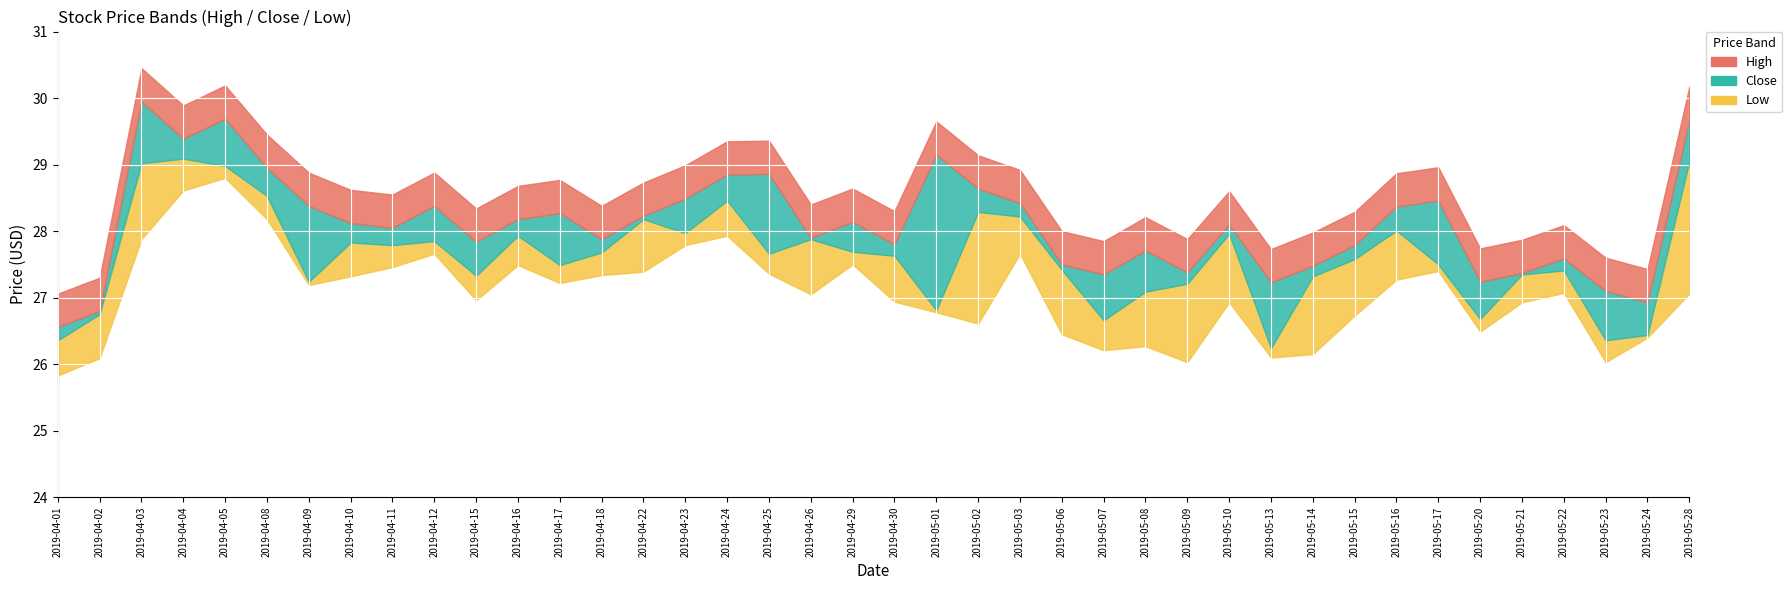

At which label does Close first exceed 27?

2019-04-03